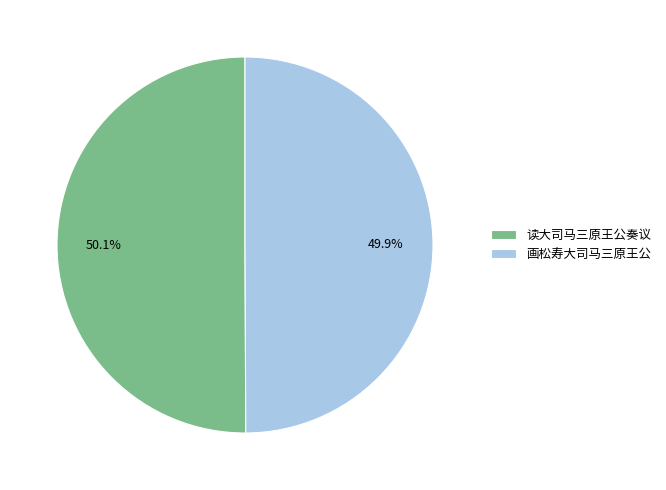

Is there any slice that represents more than half of the pie?

Yes